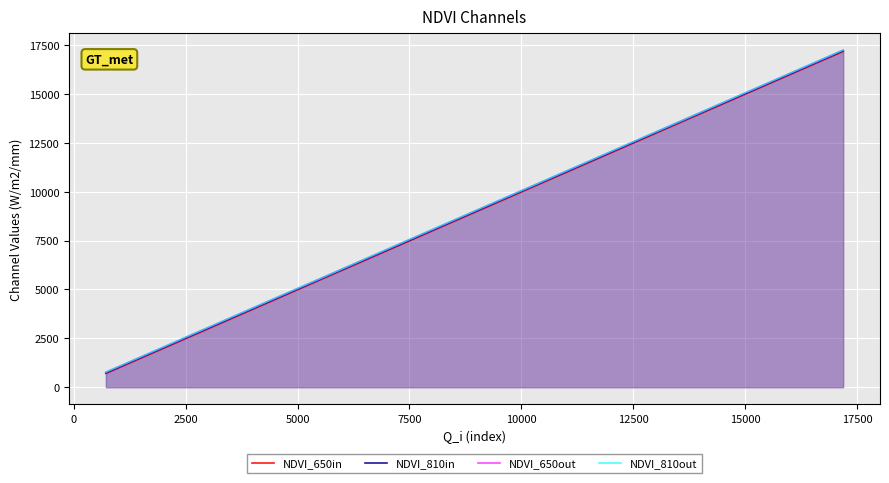

True or false: NDVI_650in and NDVI_650out intersect in this chart.

False